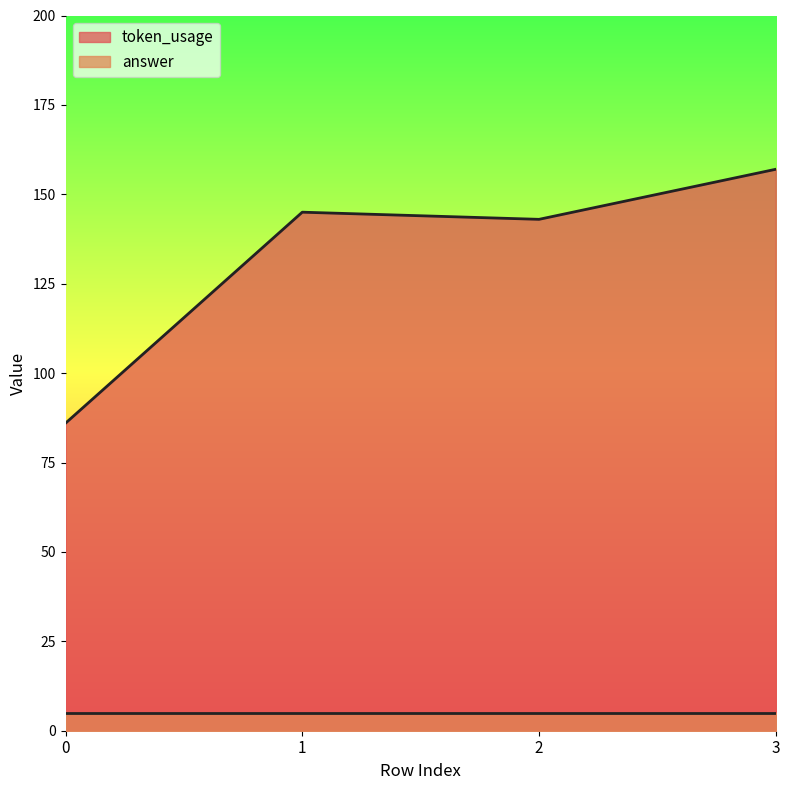

At which label does the data first exceed 145?

3